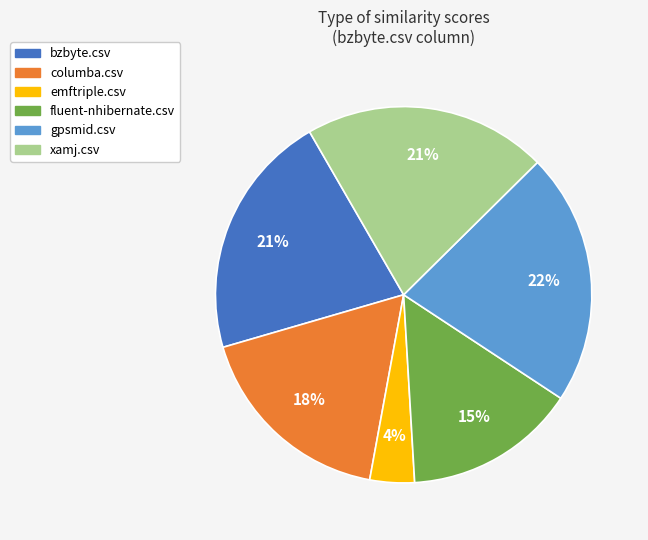

To the nearest percent, what percentage of the pie is gpsmid.csv?

22%